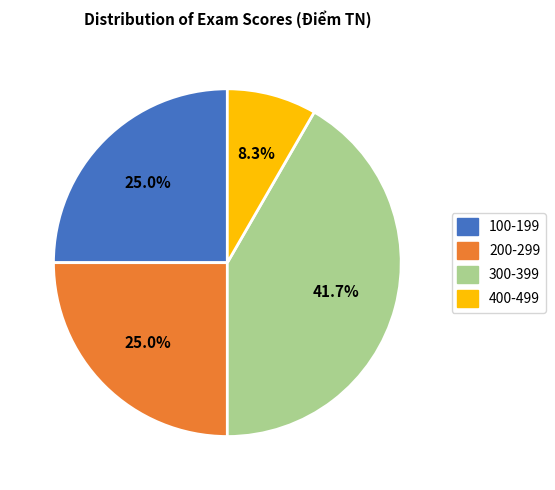

Is there a majority slice in this chart?

No